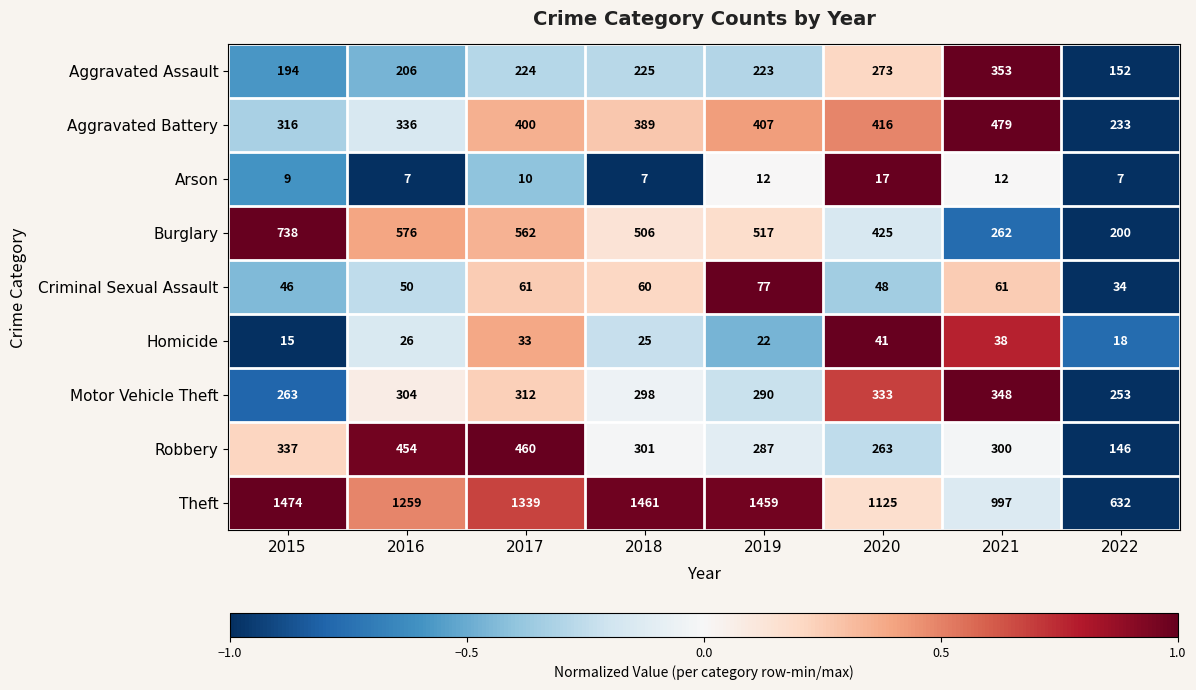

Rank the series at 2021 from lowest to highest value.

Arson, Homicide, Criminal Sexual Assault, Burglary, Robbery, Motor Vehicle Theft, Aggravated Assault, Aggravated Battery, Theft